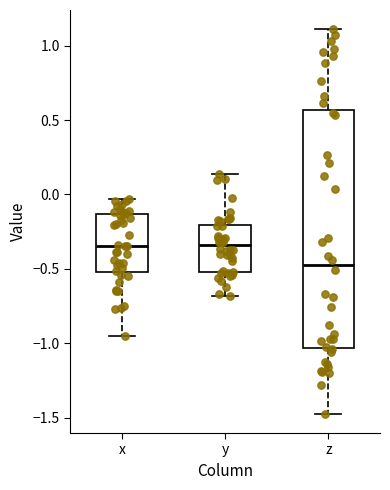

Reading left to right, read every box against the y-axis: the position of its median line, the range the box covers, and the ends of its whiskers. The values are not printed on the chart, so give them approximately, as read against the axis.

x: median -0.35, box -0.50 to -0.15, whiskers -0.95 to -0.05
y: median -0.35, box -0.50 to -0.20, whiskers -0.70 to 0.15
z: median -0.45, box -1.05 to 0.55, whiskers -1.45 to 1.10